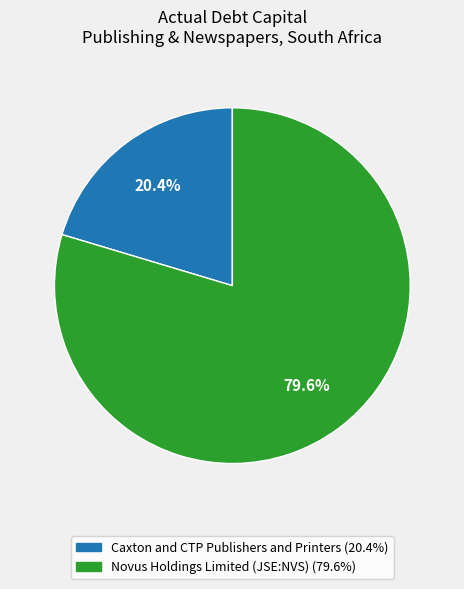

Rank the categories by value from highest to lowest.

Novus Holdings Limited (JSE:NVS), Caxton and CTP Publishers and Printers